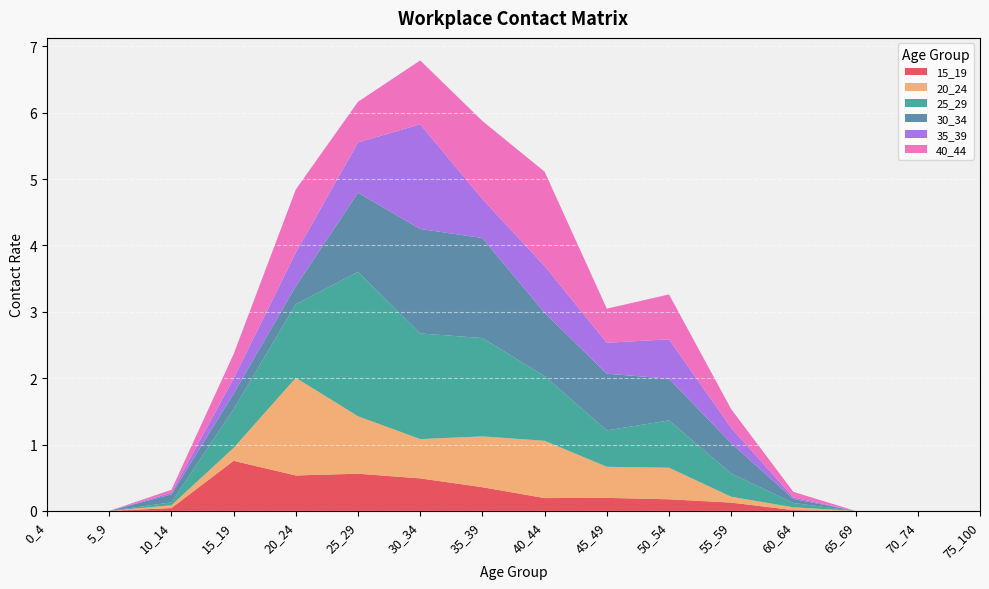

Reading right to left, list all the values displayed in this chart.

15_19: 75_100=0.0	70_74=0.0	65_69=0.0	60_64=0.0	55_59=0.1	50_54=0.2	45_49=0.2	40_44=0.2	35_39=0.4	30_34=0.5	25_29=0.6	20_24=0.5	15_19=0.8	10_14=0.0	5_9=0.0	0_4=0.0
20_24: 75_100=0.0	70_74=0.0	65_69=0.0	60_64=0.0	55_59=0.1	50_54=0.5	45_49=0.5	40_44=0.9	35_39=0.8	30_34=0.6	25_29=0.9	20_24=1.5	15_19=0.2	10_14=0.0	5_9=0.0	0_4=0.0
25_29: 75_100=0.0	70_74=0.0	65_69=0.0	60_64=0.1	55_59=0.4	50_54=0.7	45_49=0.5	40_44=1.0	35_39=1.5	30_34=1.6	25_29=2.2	20_24=1.1	15_19=0.6	10_14=0.0	5_9=0.0	0_4=0.0
30_34: 75_100=0.0	70_74=0.0	65_69=0.0	60_64=0.1	55_59=0.5	50_54=0.6	45_49=0.9	40_44=1.0	35_39=1.5	30_34=1.6	25_29=1.2	20_24=0.3	15_19=0.2	10_14=0.1	5_9=0.0	0_4=0.0
35_39: 75_100=0.0	70_74=0.0	65_69=0.0	60_64=0.0	55_59=0.2	50_54=0.6	45_49=0.5	40_44=0.7	35_39=0.6	30_34=1.6	25_29=0.8	20_24=0.5	15_19=0.2	10_14=0.0	5_9=0.0	0_4=0.0
40_44: 75_100=0.0	70_74=0.0	65_69=0.0	60_64=0.1	55_59=0.3	50_54=0.7	45_49=0.5	40_44=1.4	35_39=1.2	30_34=1.0	25_29=0.6	20_24=1.0	15_19=0.4	10_14=0.0	5_9=0.0	0_4=0.0